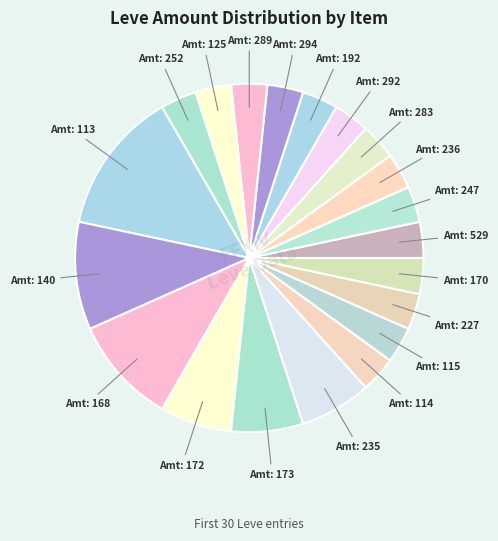

How many segments does this pie chart have?

20